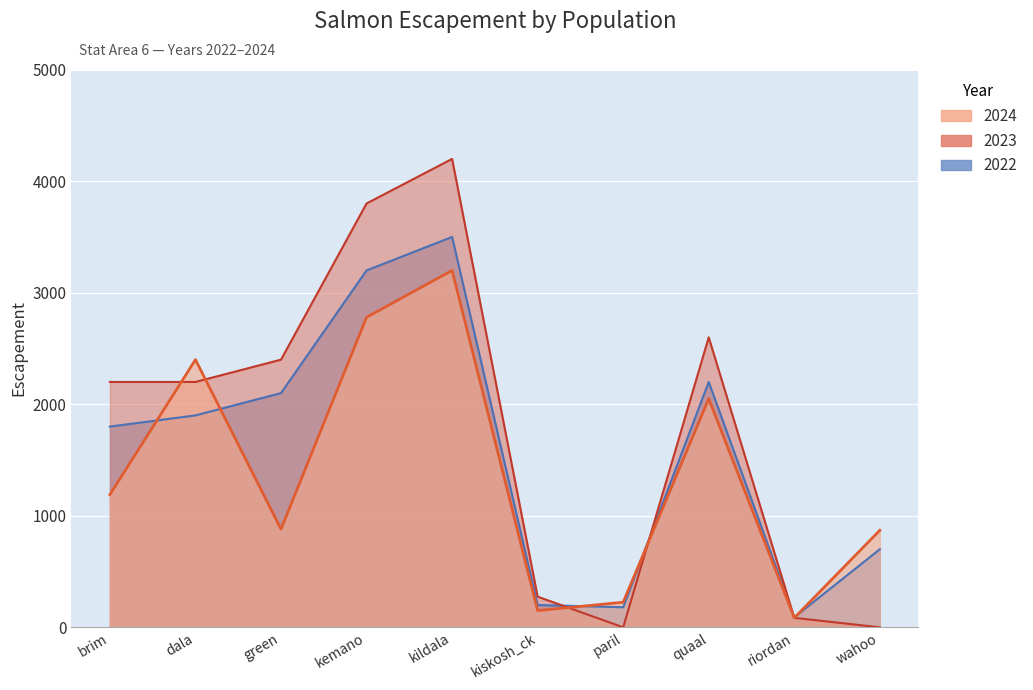

Reading right to left, list all the values displayed in this chart.

2024: wahoo=870	riordan=85	quaal=2050	paril=225	kiskosh_ck=150	kildala=3200	kemano=2780	green=880	dala=2400	brim=1190
2023: wahoo=0	riordan=85	quaal=2600	paril=0	kiskosh_ck=275	kildala=4200	kemano=3800	green=2400	dala=2200	brim=2200
2022: wahoo=700	riordan=90	quaal=2200	paril=180	kiskosh_ck=200	kildala=3500	kemano=3200	green=2100	dala=1900	brim=1800